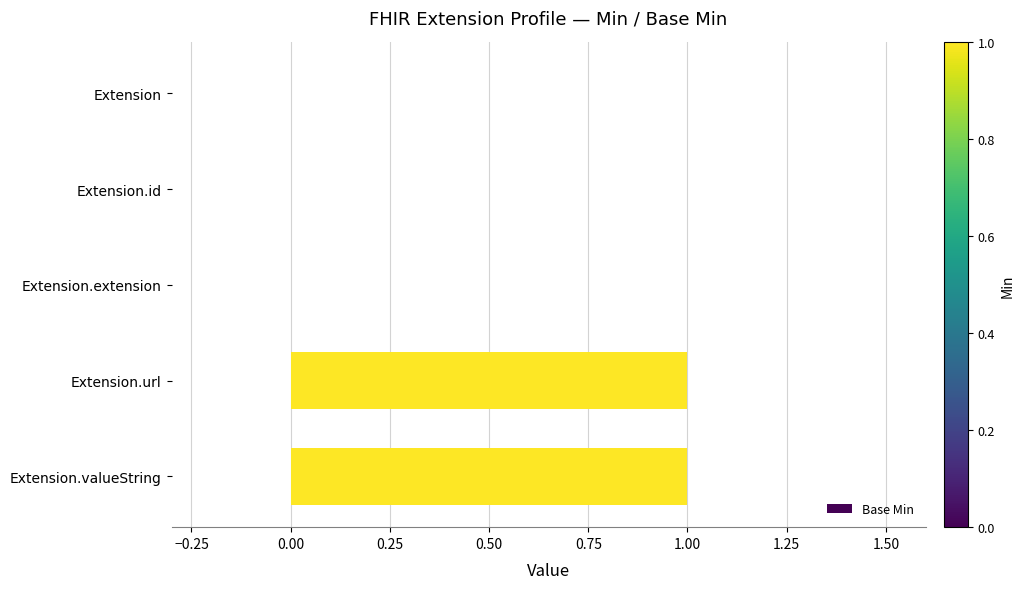

Is it true that the value at Extension is 0?

True